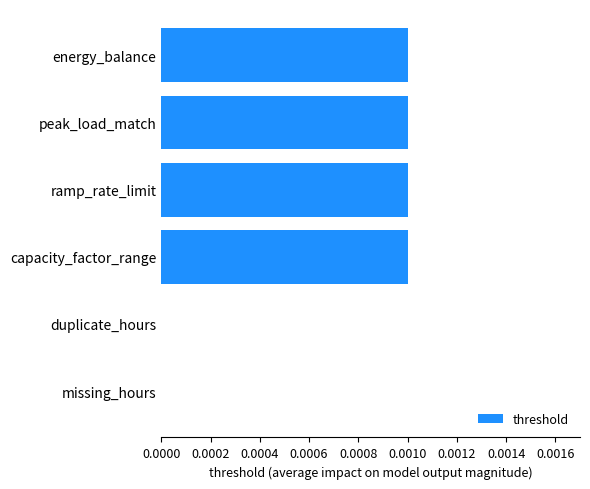

How many series are shown in this chart?

1